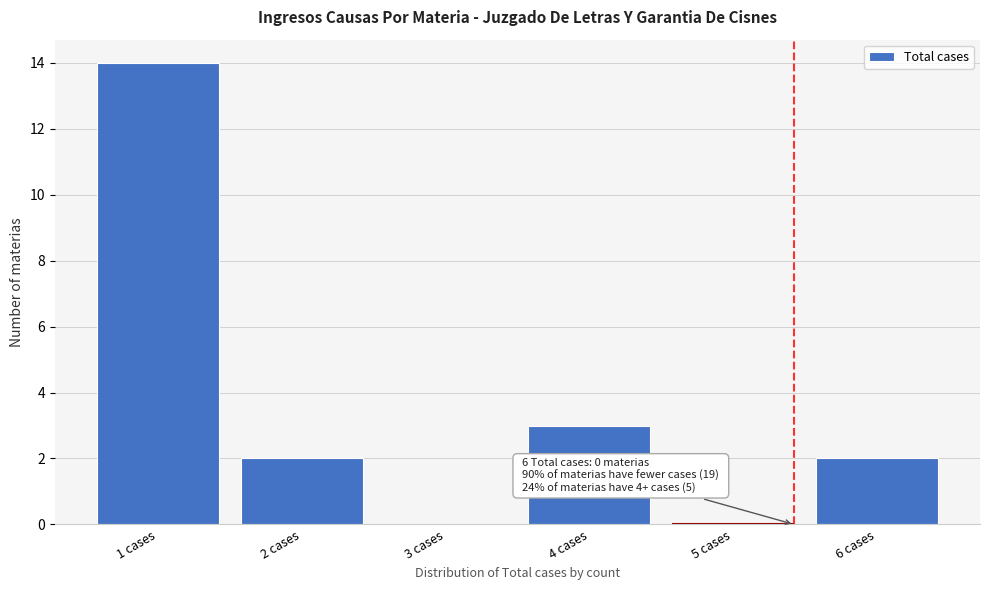

Reading left to right, extract all data points from this chart.

1 cases=14	2 cases=2	3 cases=0	4 cases=3	5 cases=0	6 cases=2